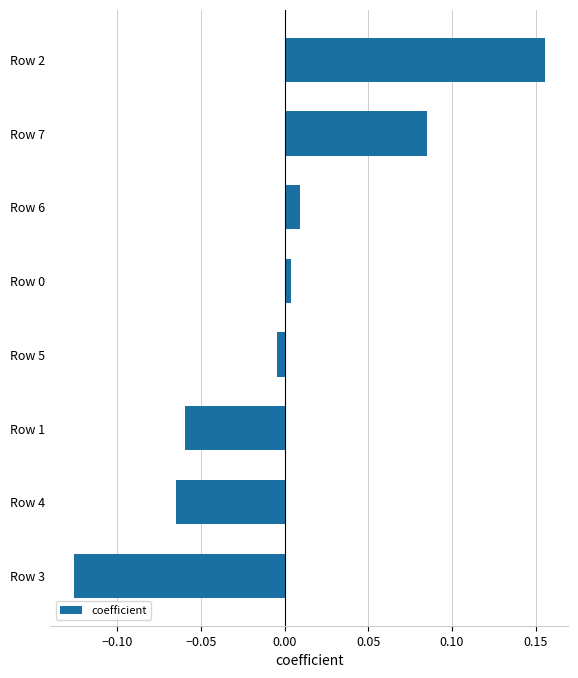

What is the difference between the maximum and minimum values?

0.3